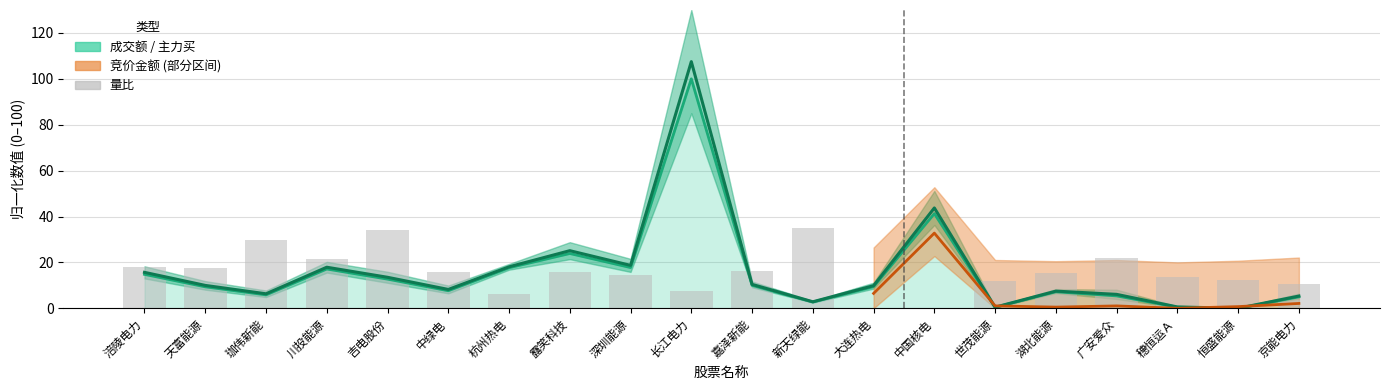

Reading right to left, transcribe all the data shown in this chart.

10.7	12.4	13.8	21.9	15.2	11.9	0.3	0.0	35.0	16.3	7.4	14.6	15.8	6.1	15.9	34.1	21.3	29.7	17.7	18.1